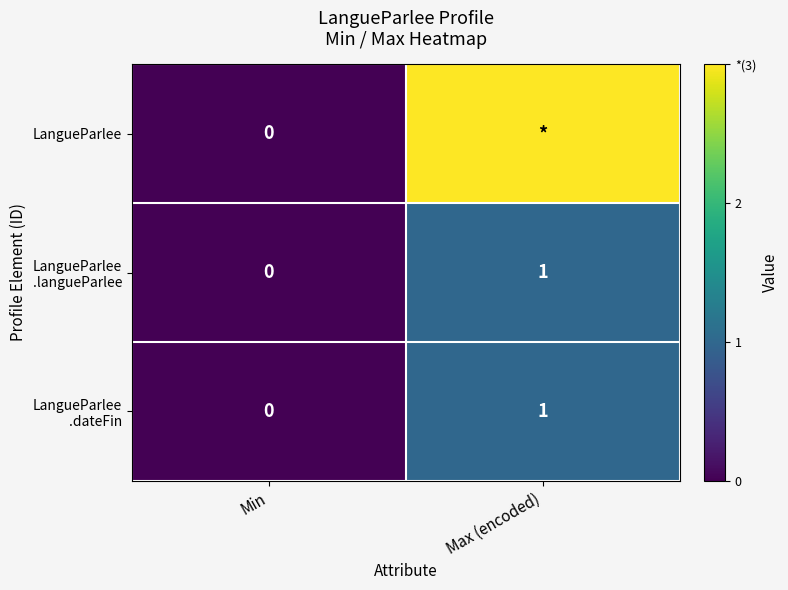

How many values in the LangueParlee .dateFin series are below 1?

1